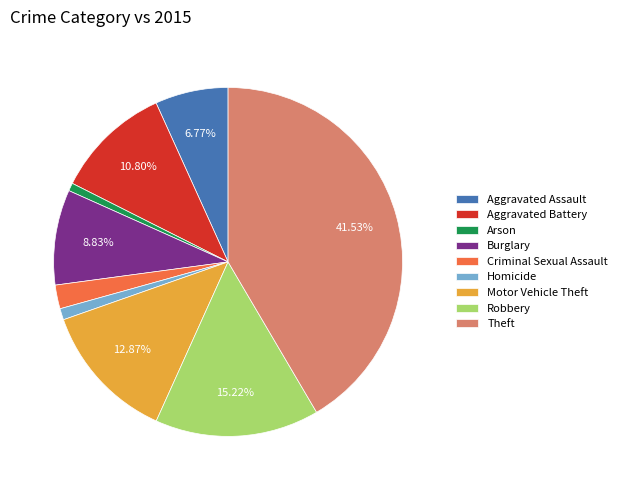

The Motor Vehicle Theft slice represents 1% of the pie. True or false?

False